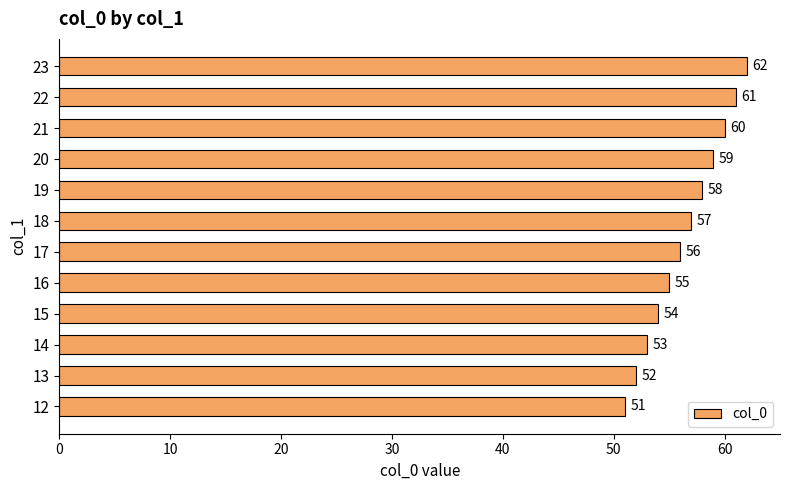

True or false: the data shows 100 at 19.

False